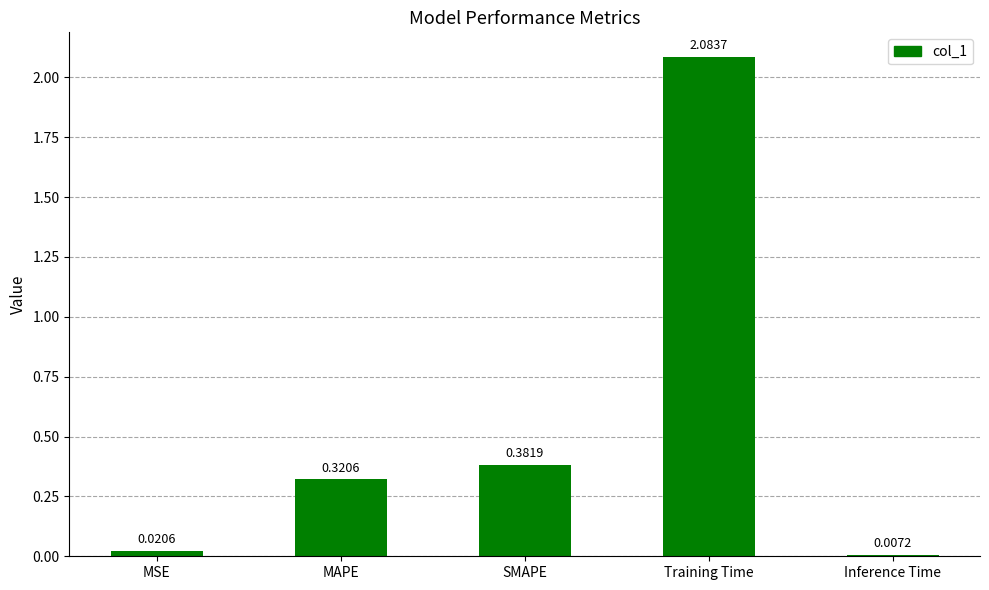

Which has a higher value, MAPE or MSE?

MAPE